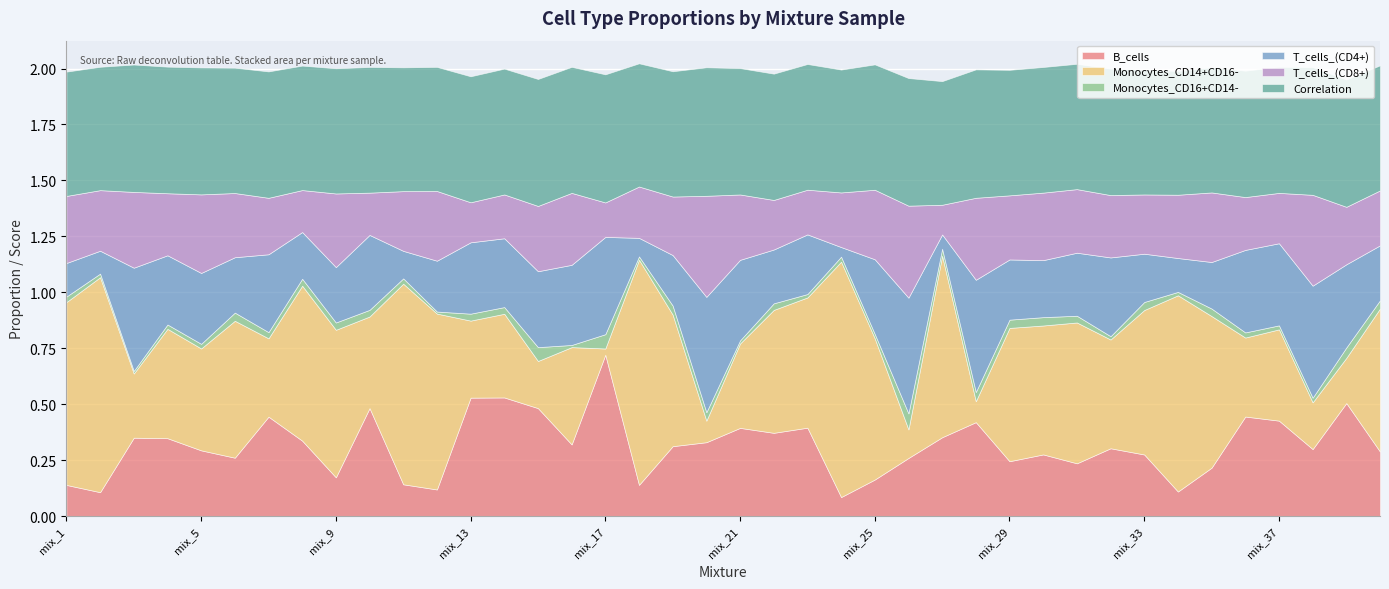

At which label does B_cells reach its peak?

mix_17